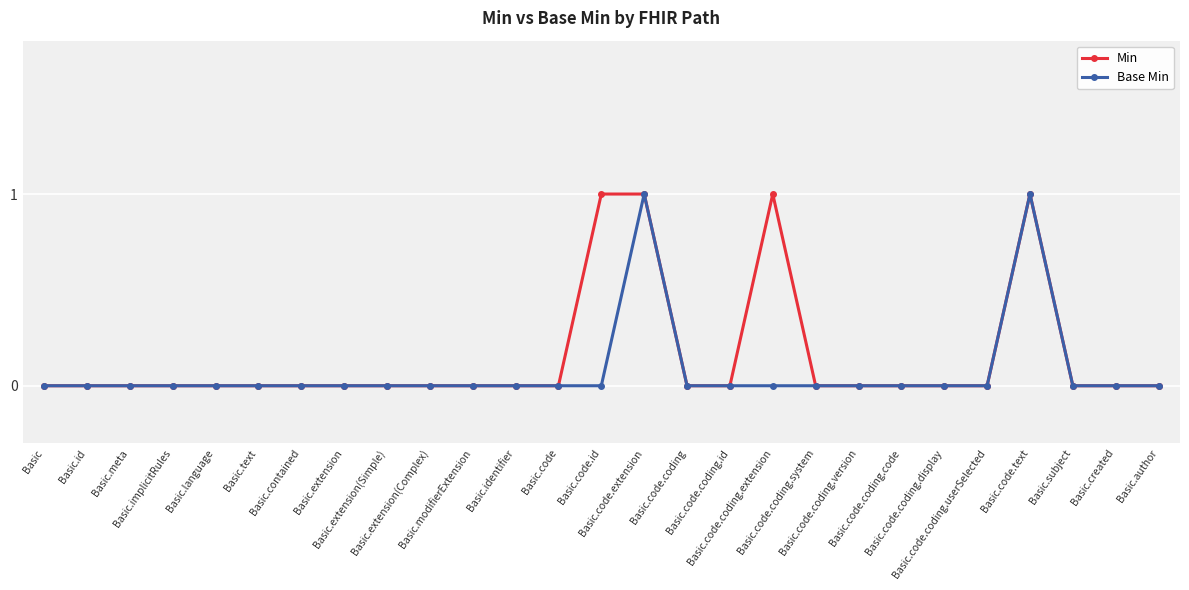

Reading right to left, extract all data points from this chart.

Min: 0	0	0	1	0	0	0	0	0	1	0	0	1	1	0	0	0	0	0	0	0	0	0	0	0	0	0
Base Min: 0	0	0	1	0	0	0	0	0	0	0	0	1	0	0	0	0	0	0	0	0	0	0	0	0	0	0